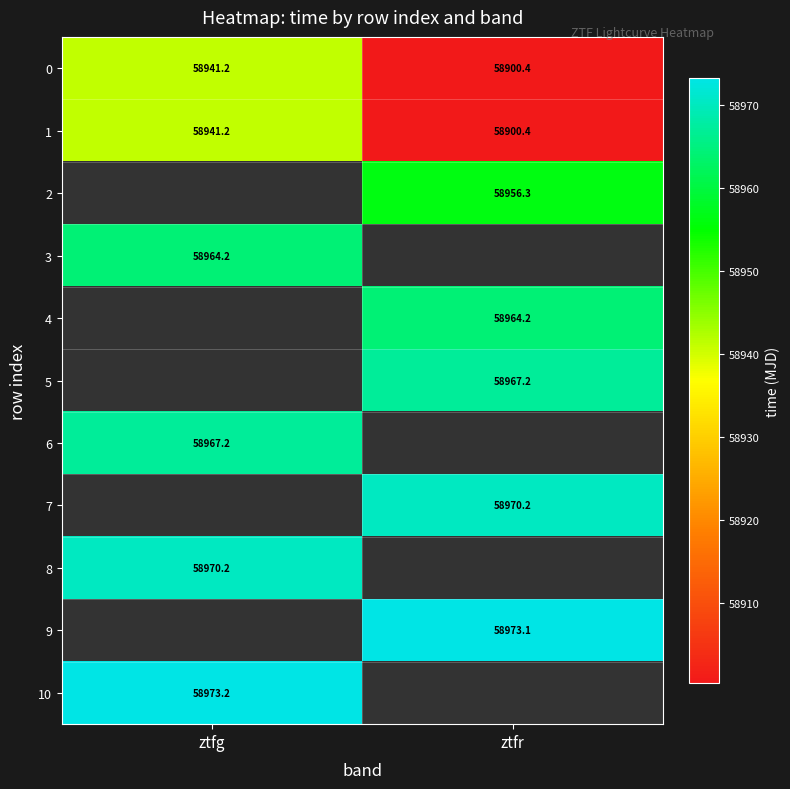

Which label corresponds to the smallest value in the chart?

ztfr